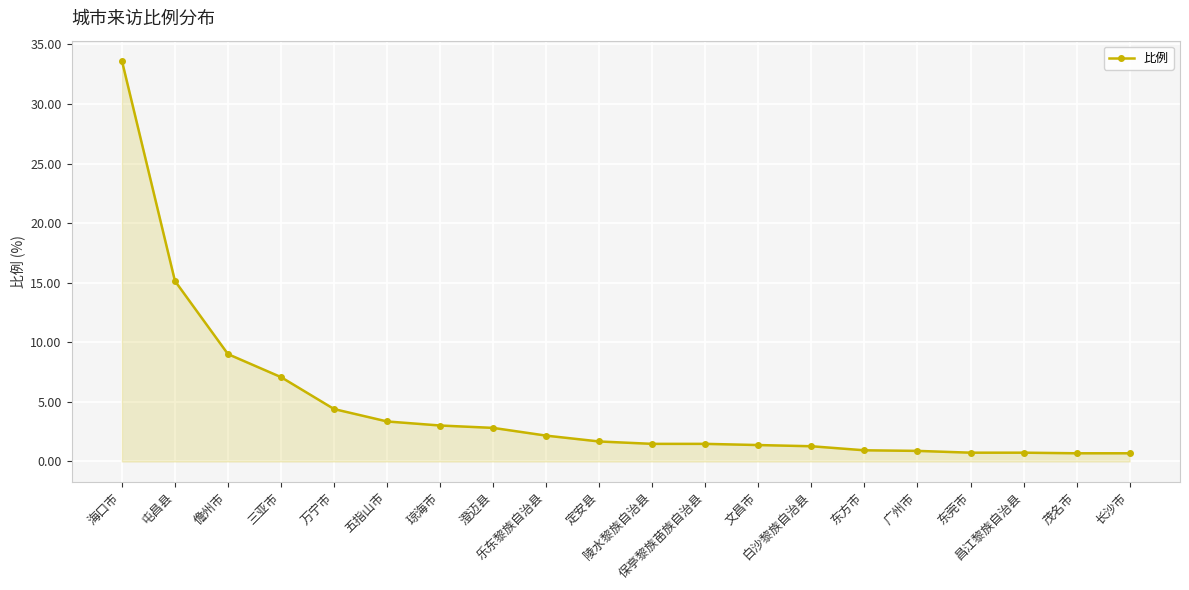

How many lines are shown in the chart?

1